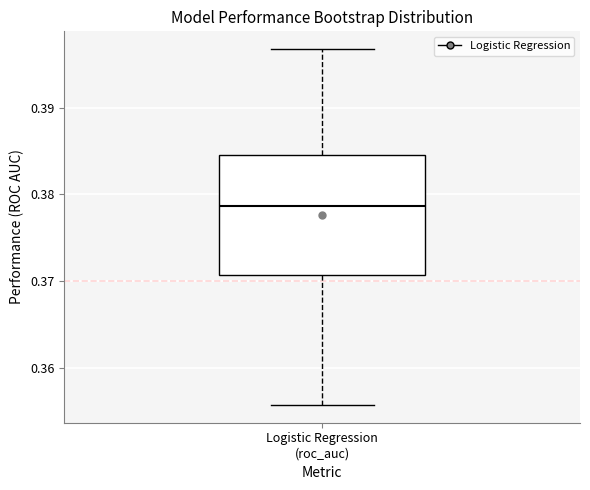

Transcribe this box plot: give where the median line is, the range the box spans, and where the two whiskers end, as read against the y-axis. The values are not printed on the chart, so give them approximately, as read against the axis.

median 0.379, box 0.371 to 0.385, whiskers 0.356 to 0.397